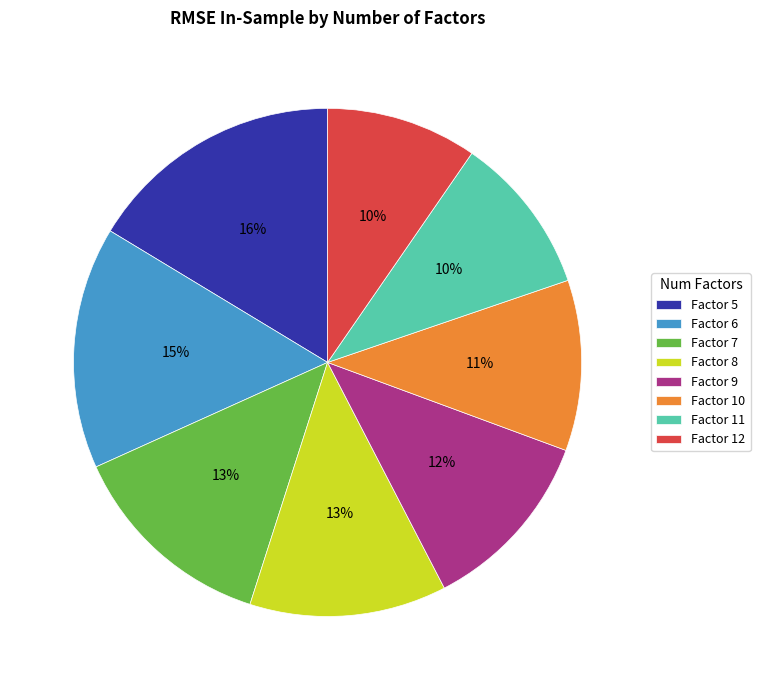

How many segments does this pie chart have?

8